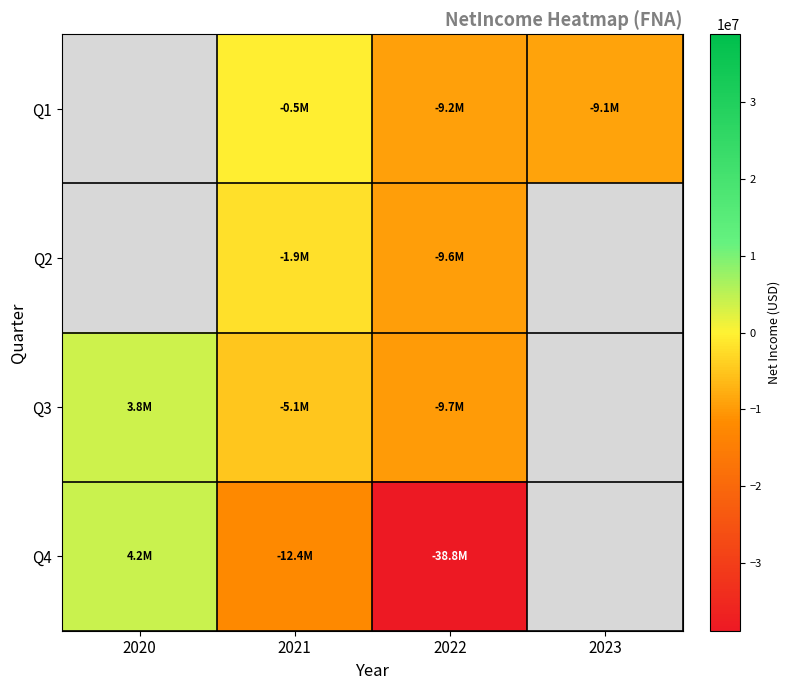

Is the value of Q1 at 2023 greater than the value of Q3 at 2021?

No